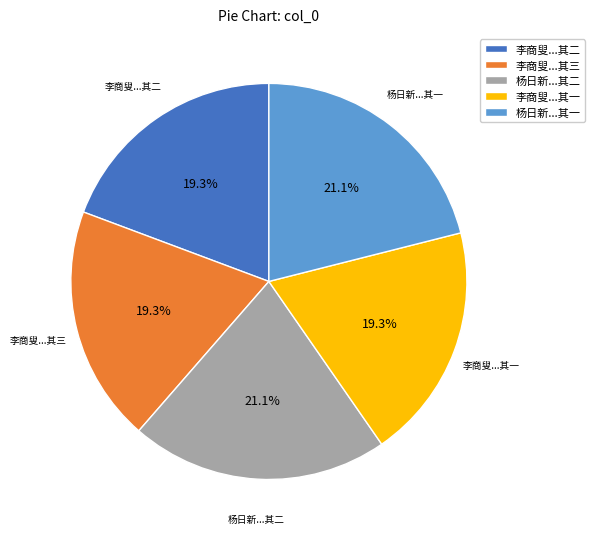

What percentage is NOT represented by 李商叟...其三?

80.7%